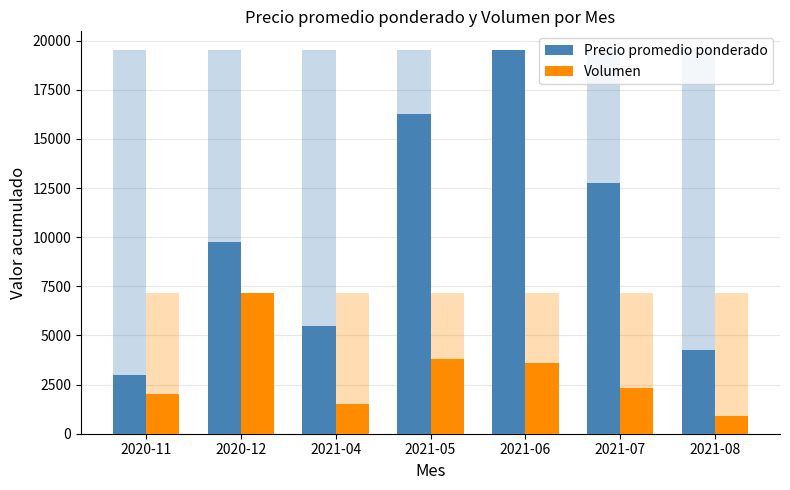

Where does the Volumen series first go above 2320?

2020-12